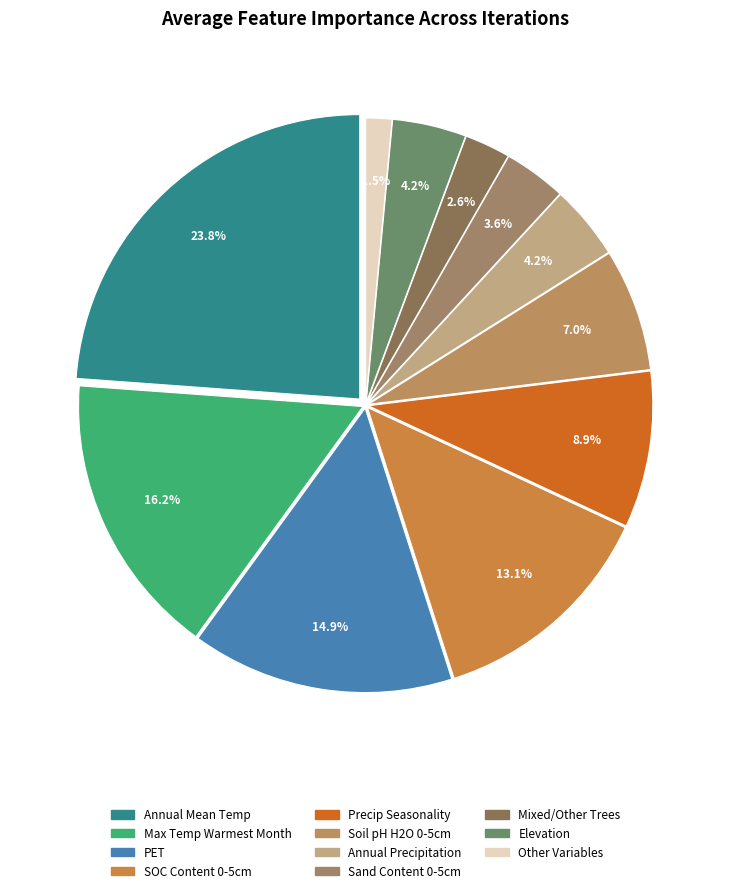

To the nearest percent, what is the average slice percentage?

9%